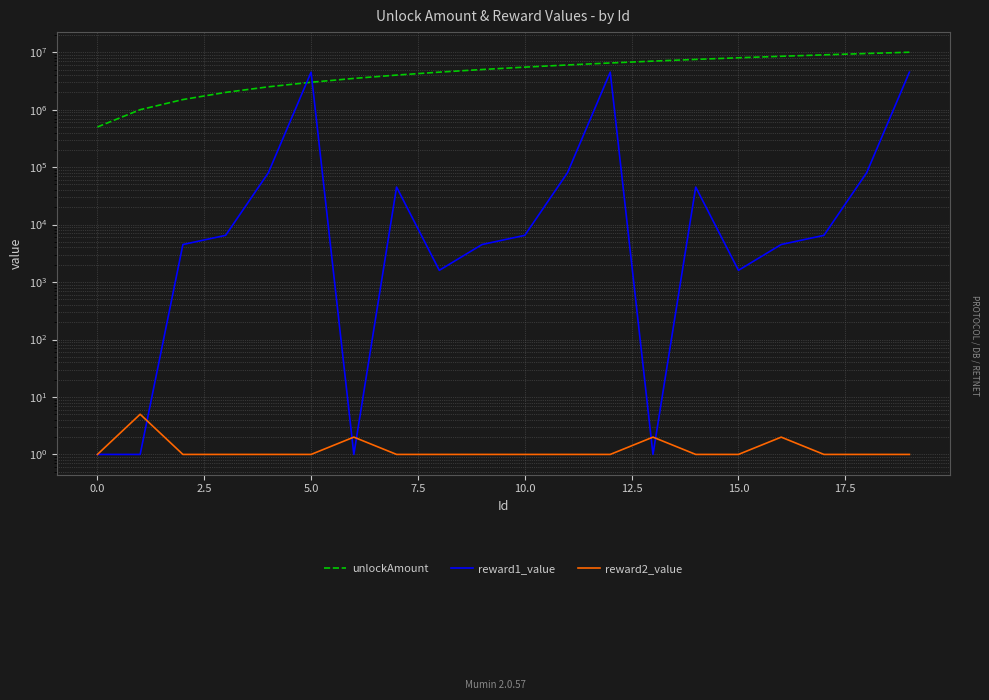

True or false: unlockAmount and reward2_value intersect in this chart.

False